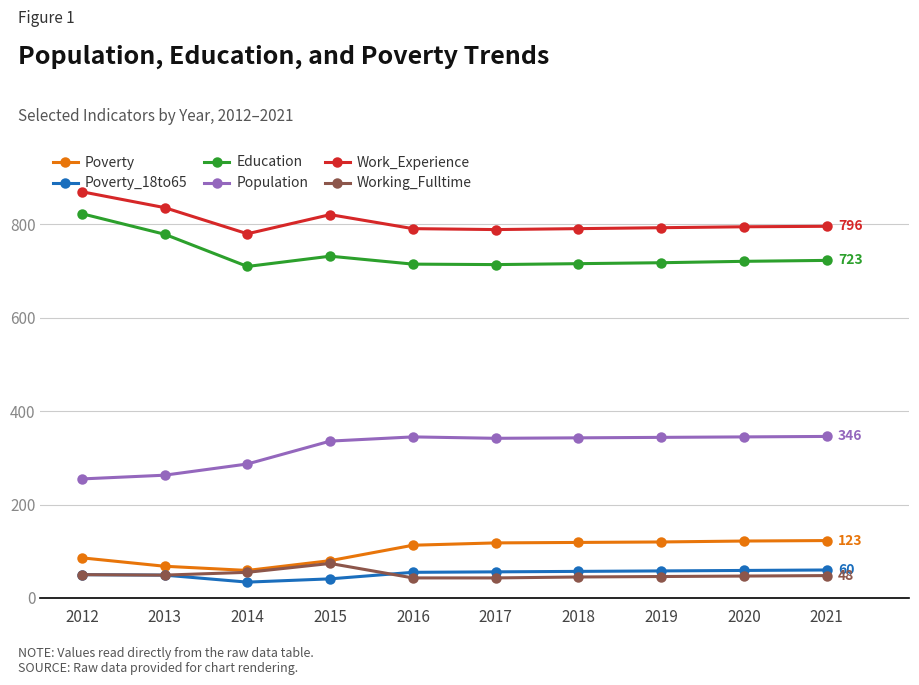

Which series changed the most between 2013 and 2014?

Education